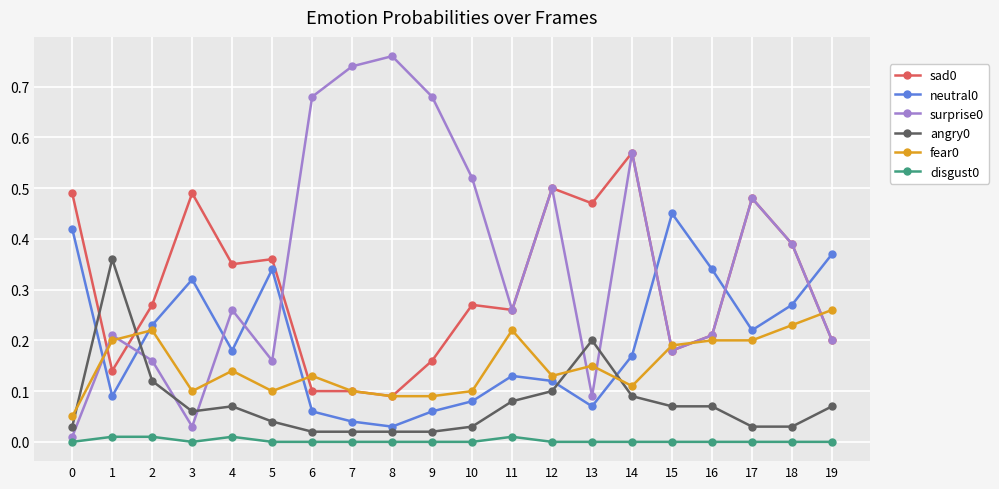

True or false: sad0 and angry0 cross at least once.

True